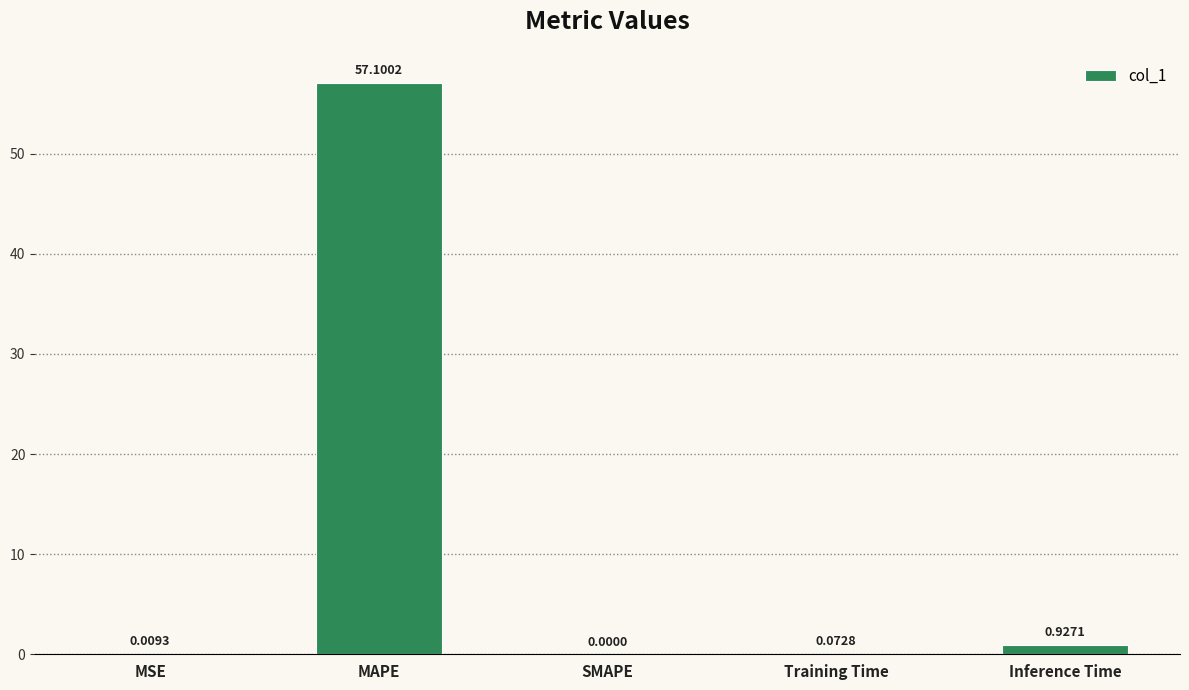

What is the average value?

11.6